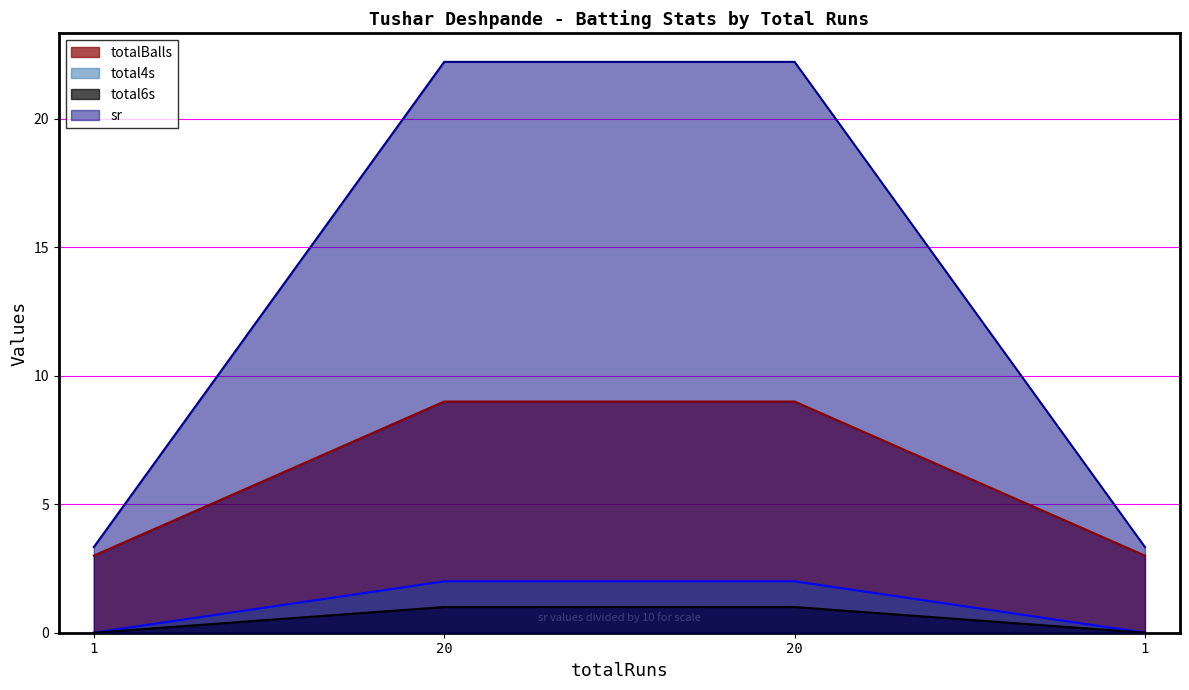

Count the sr values in the range 0 to 1.

4